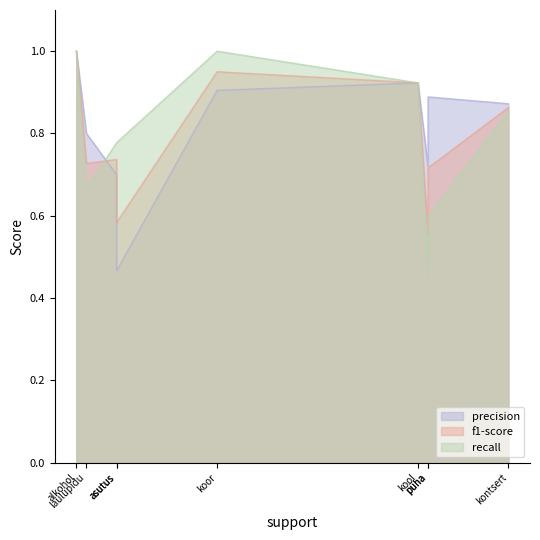

Rank the categories by recall value from highest to lowest.

alkohol, koor, kool, kontsert, asutus, loodus, laulupidu, püha, kodu